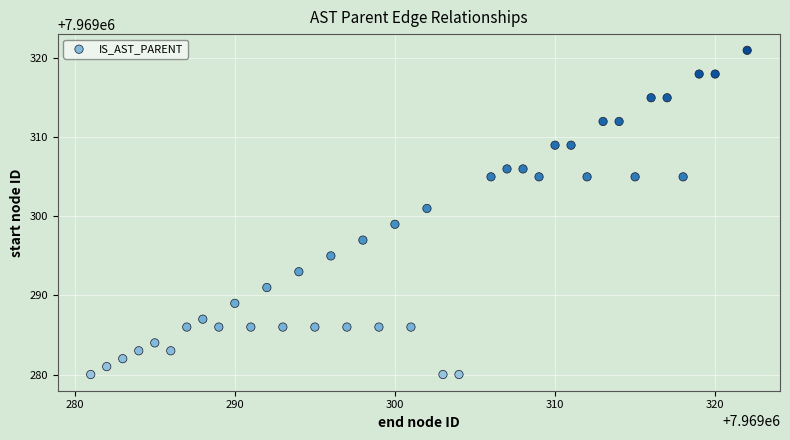

What is the range of Y values (max minus min)?

41